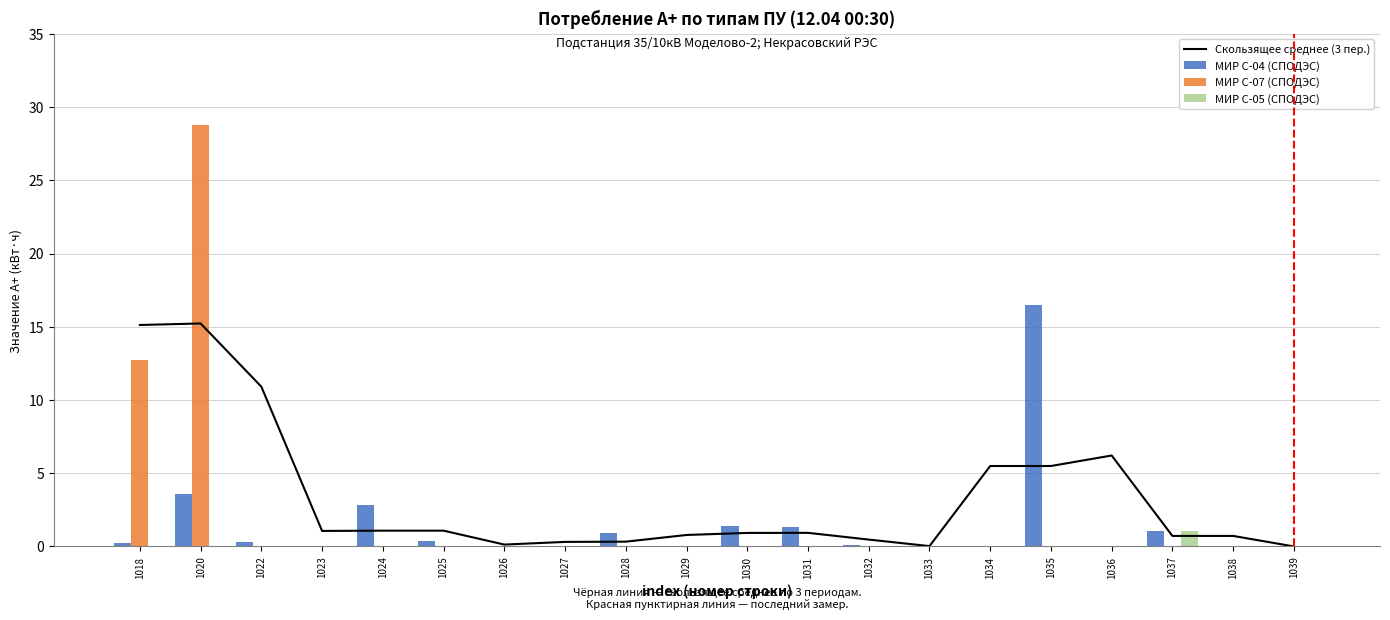

Rank the series by their average value, from highest to lowest.

Скользящее среднее (3 пер.), МИР С-07 (СПОДЭС), МИР С-04 (СПОДЭС), МИР С-05 (СПОДЭС)